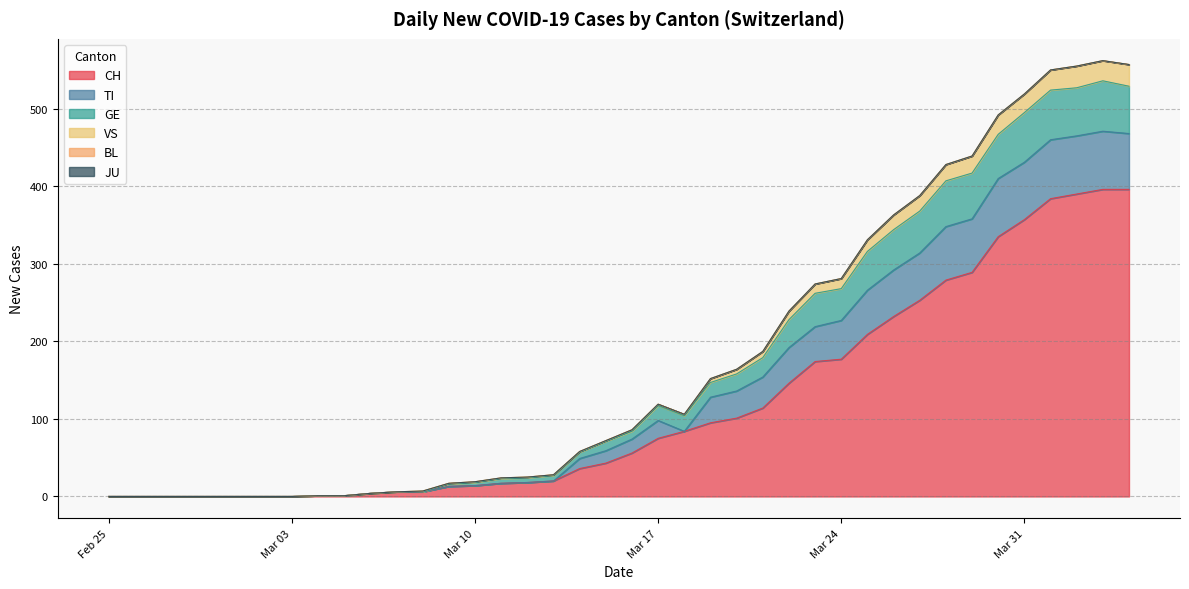

What is the sum of the CH values at 2020-03-01 and 2020-03-04?

1